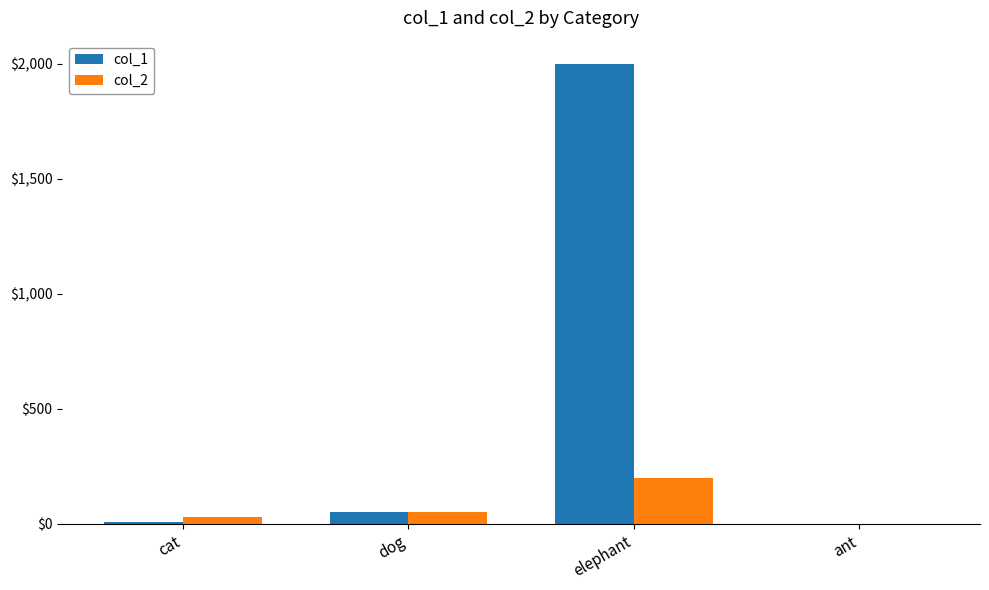

Count the number of categories in the chart.

4